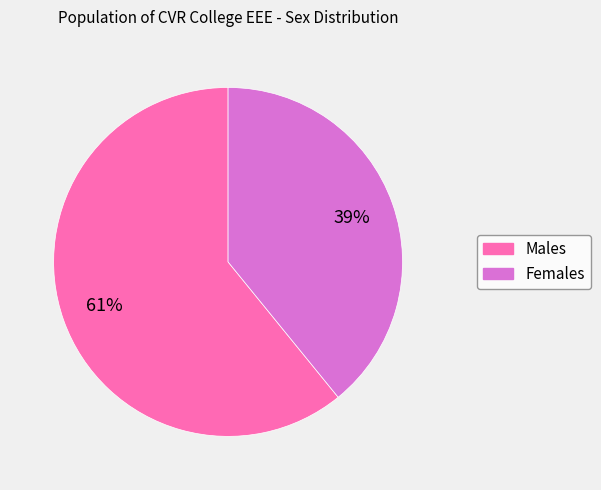

To the nearest percent, what is the difference between the largest and smallest slice percentages?

22%